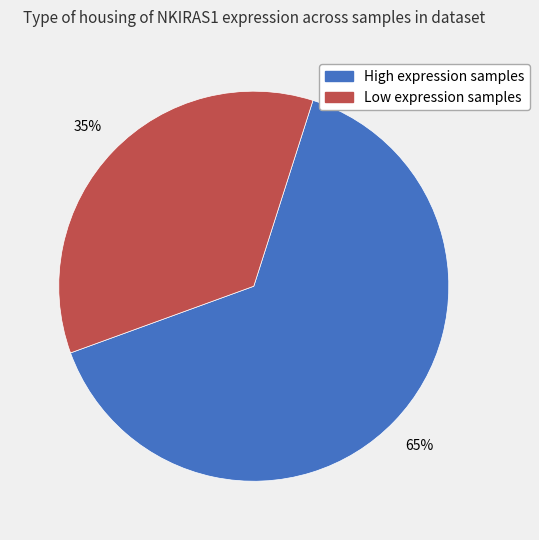

To the nearest percent, what is the average slice percentage?

50%